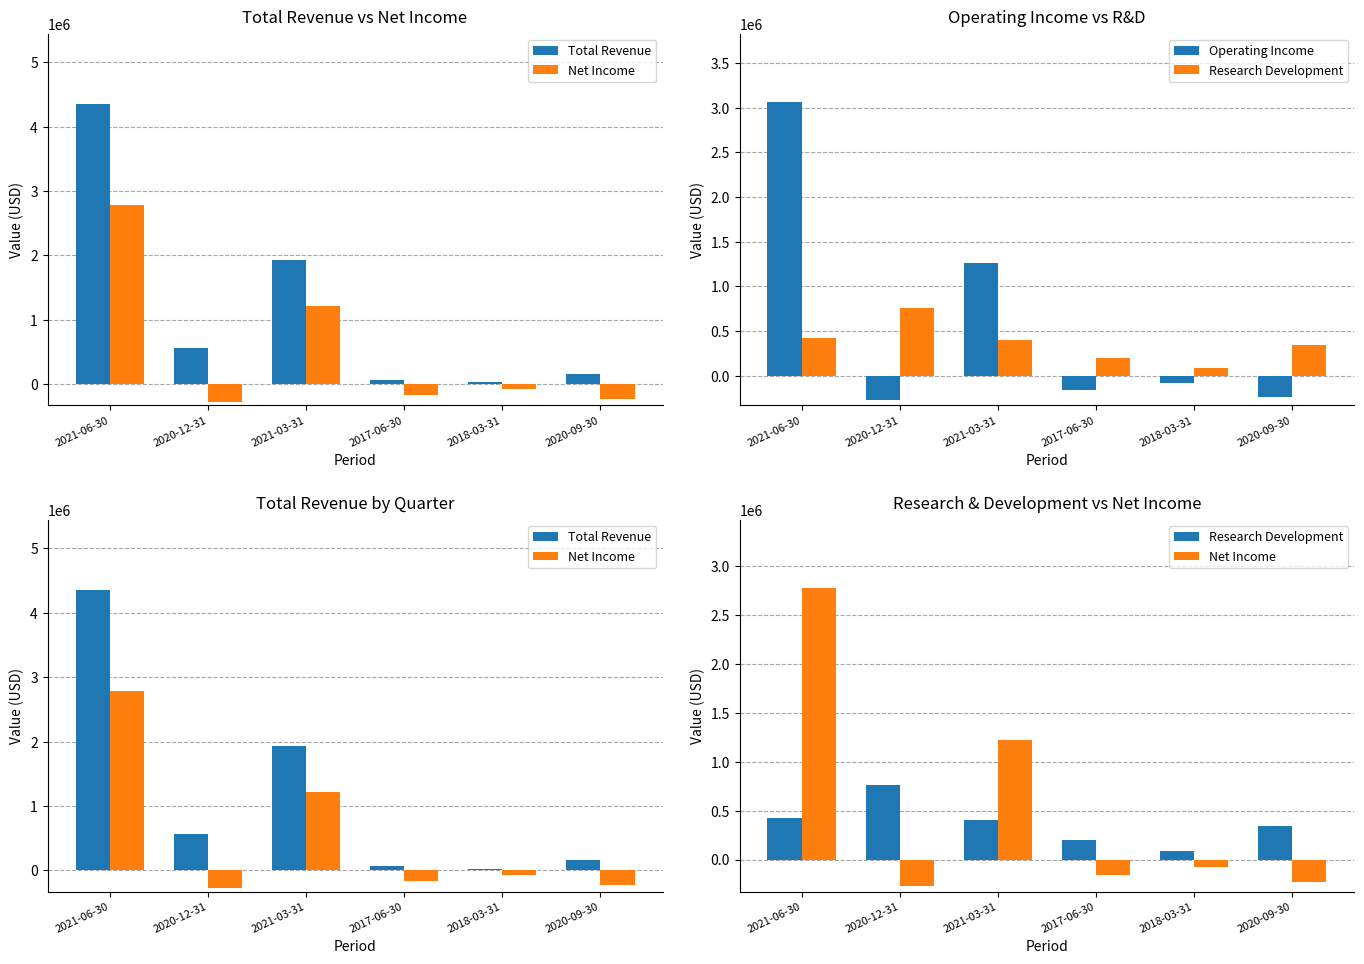

The Total Revenue series shows 3255039 at 2021-03-31. True or false?

False